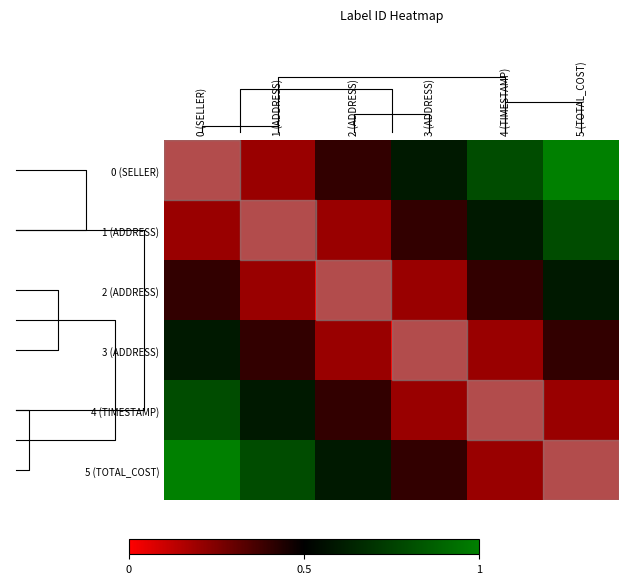

What is the highest value of the 5 (TOTAL_COST) series?

1.0